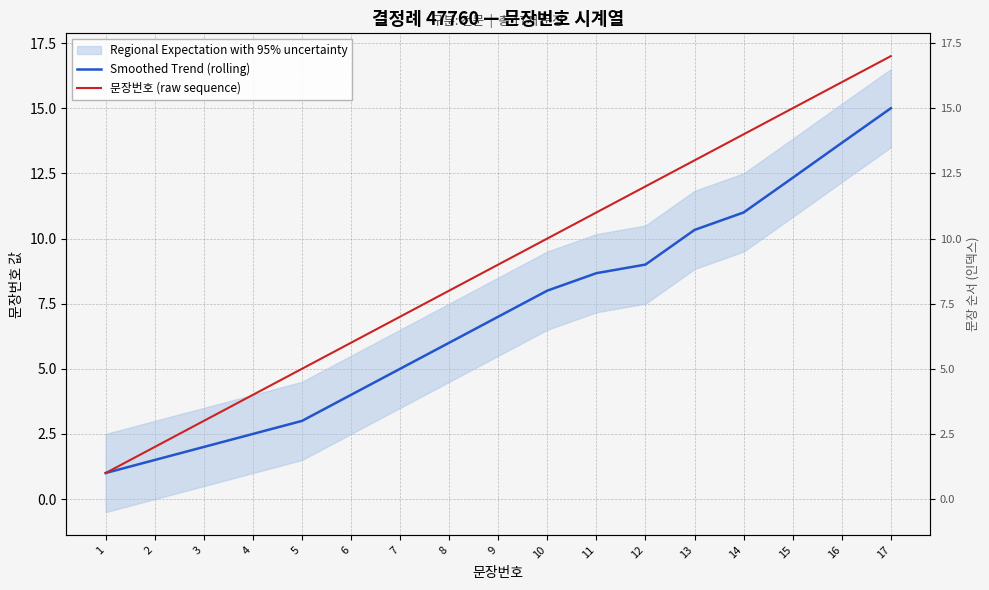

Rank the categories by Smoothed Trend (rolling) value from highest to lowest.

17, 16, 15, 14, 13, 12, 11, 10, 9, 8, 7, 6, 5, 4, 3, 2, 1